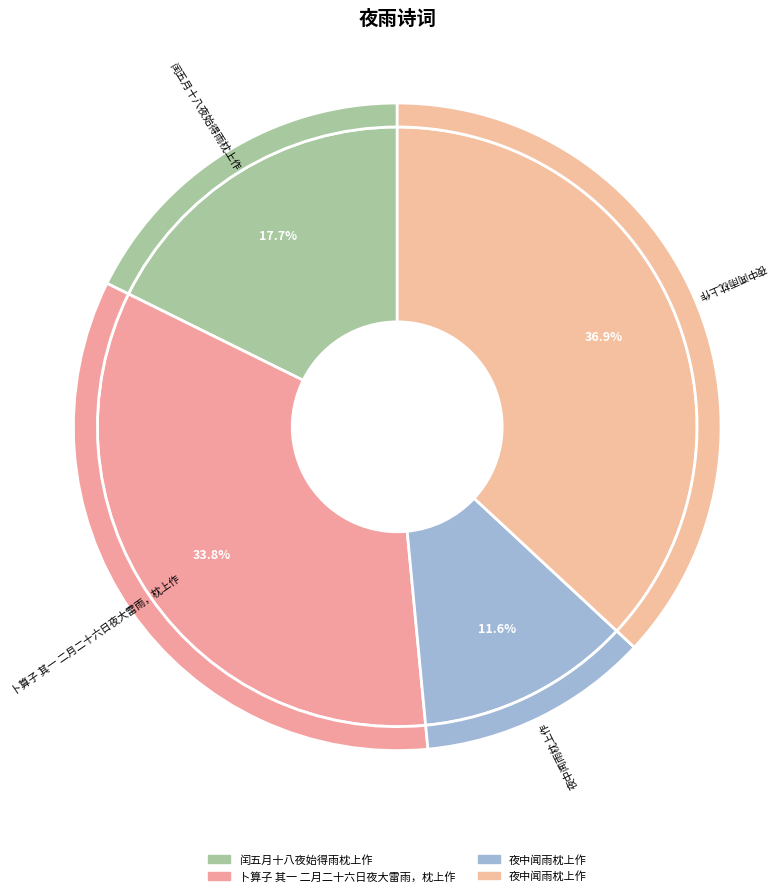

What is the change in value from 闰五月十八夜始得雨枕上作 to 卜算子 其一 二月二十六日夜大雷雨，枕上作?

+469780